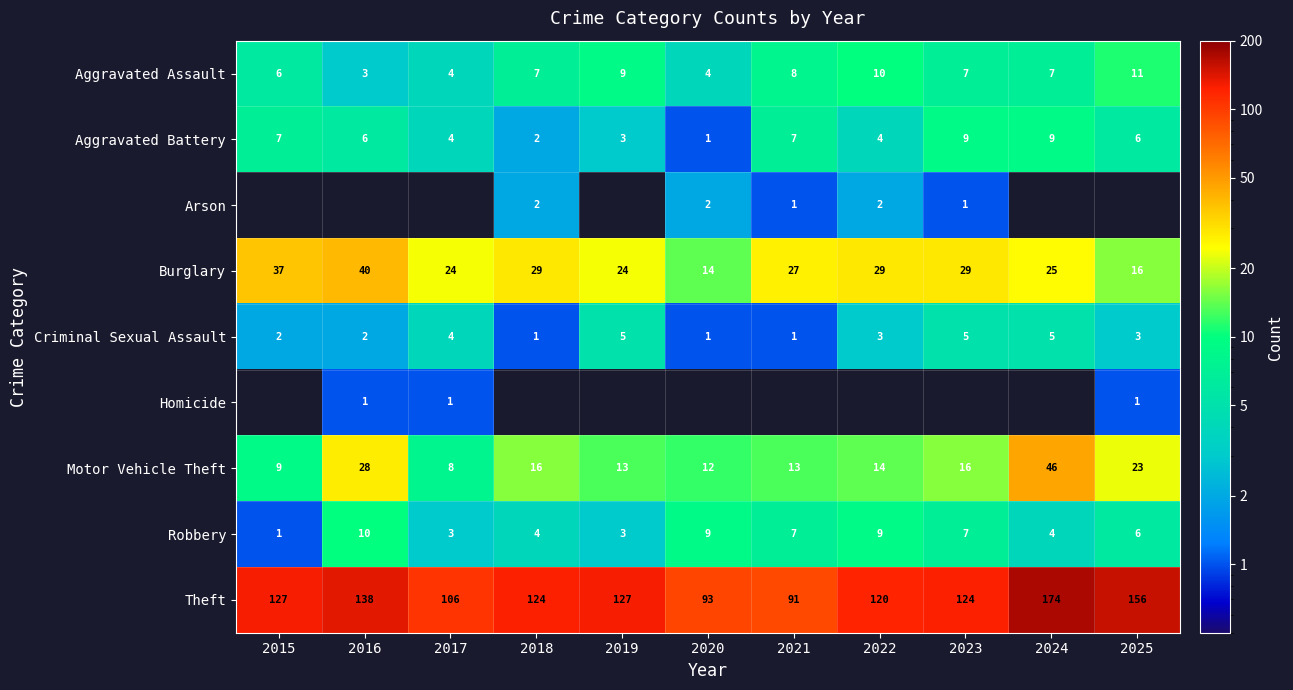

Read the Aggravated Assault value at 2025.

11